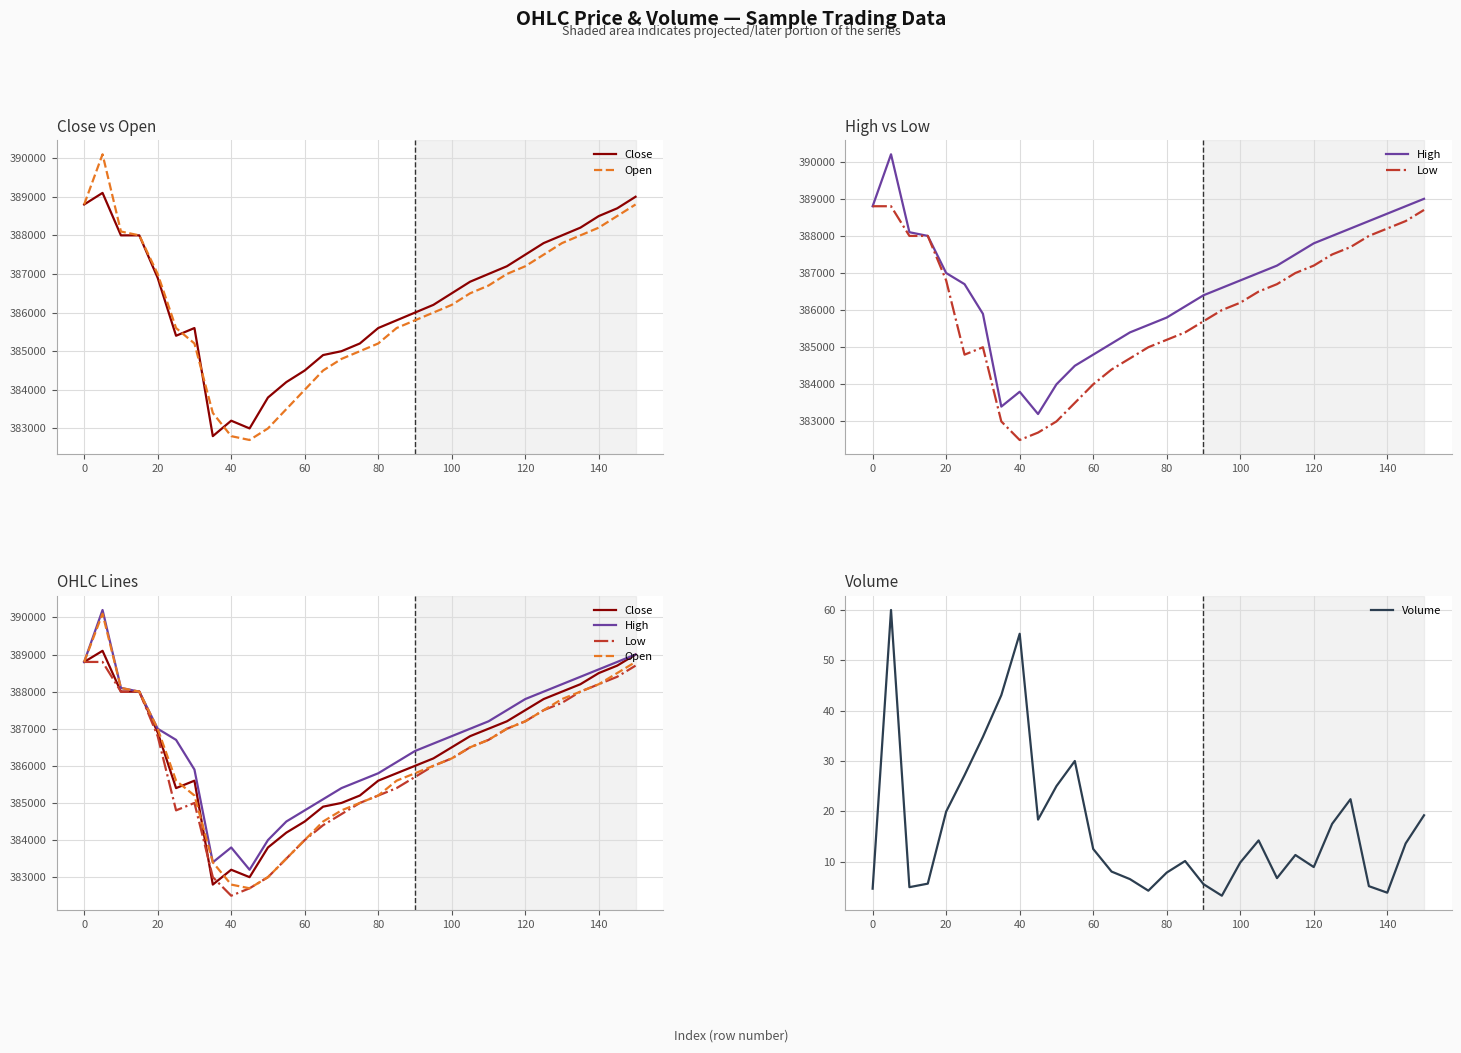

True or false: Volume has a value of 5.8 at 120.

False